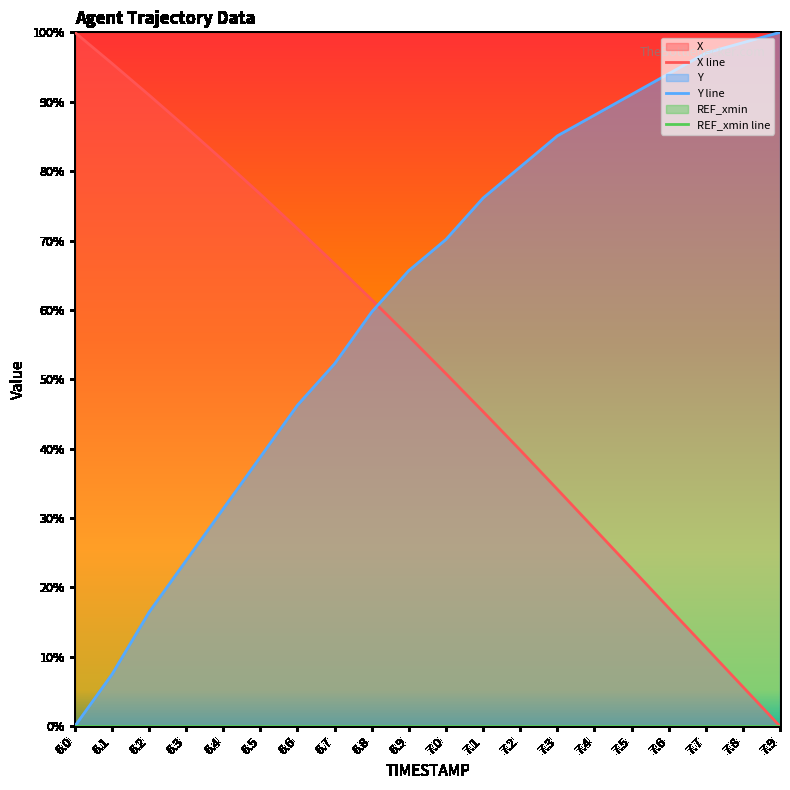

Which series has the largest total across all categories?

Y